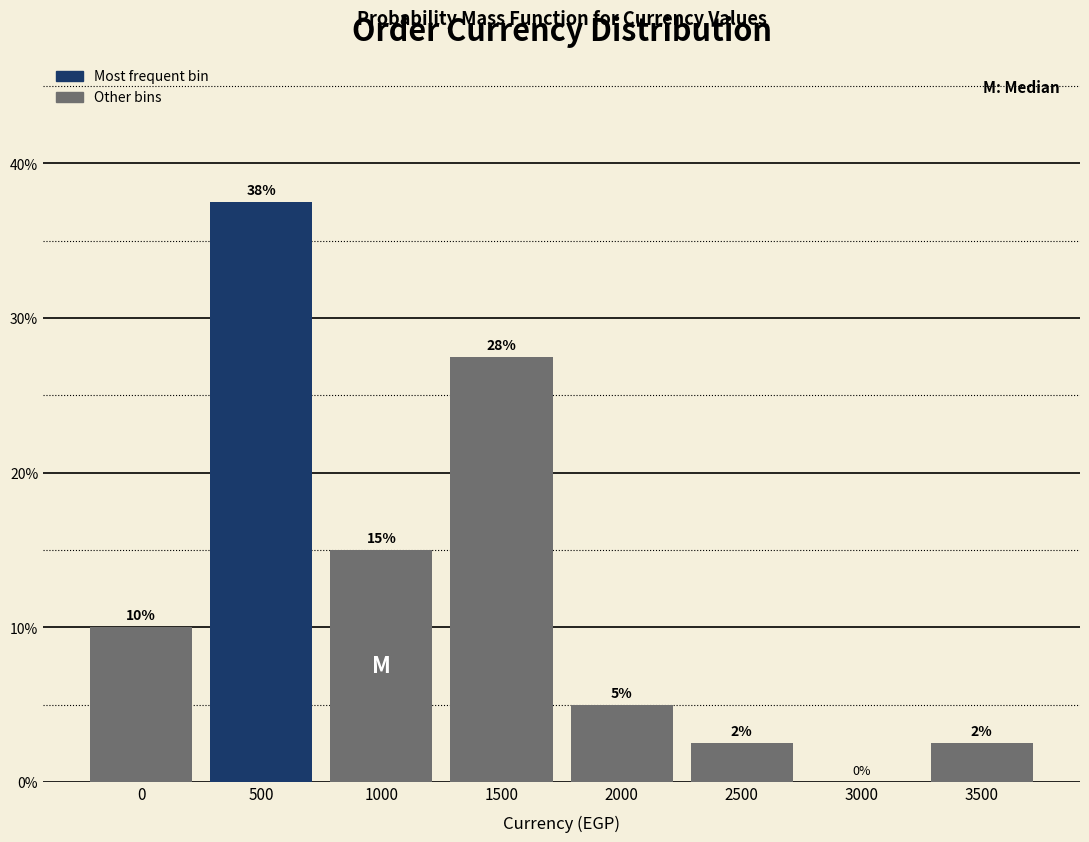

What is the ratio of the value at 2500 to the value at 3500?

1.0